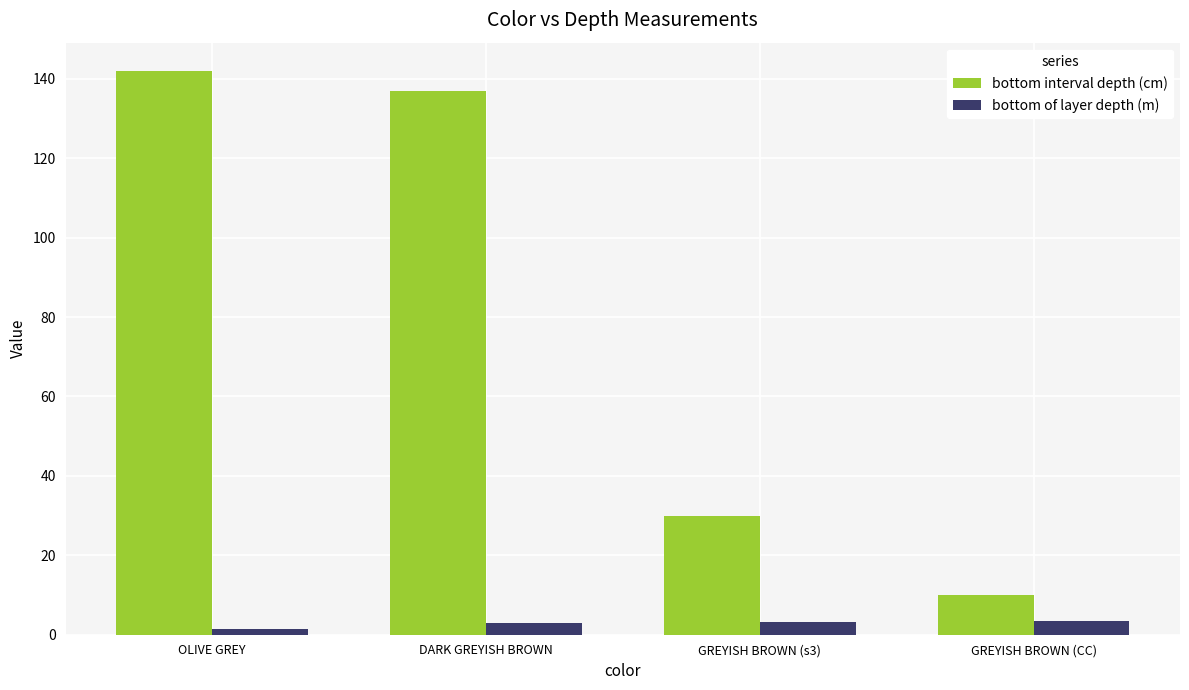

Rank the series by their average value, from lowest to highest.

bottom of layer depth (m), bottom interval depth (cm)